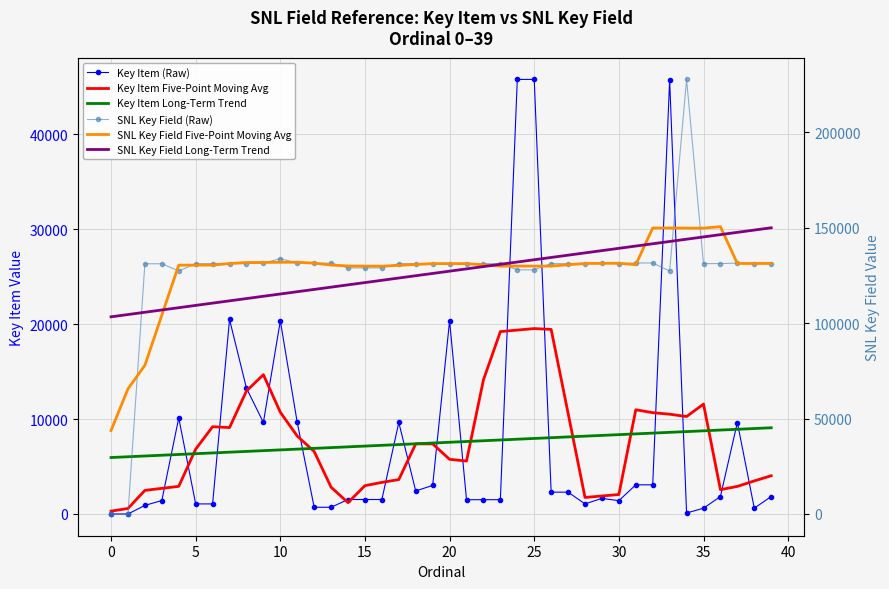

What is the average value of the SNL Key Field Long-Term Trend series?

126694.1